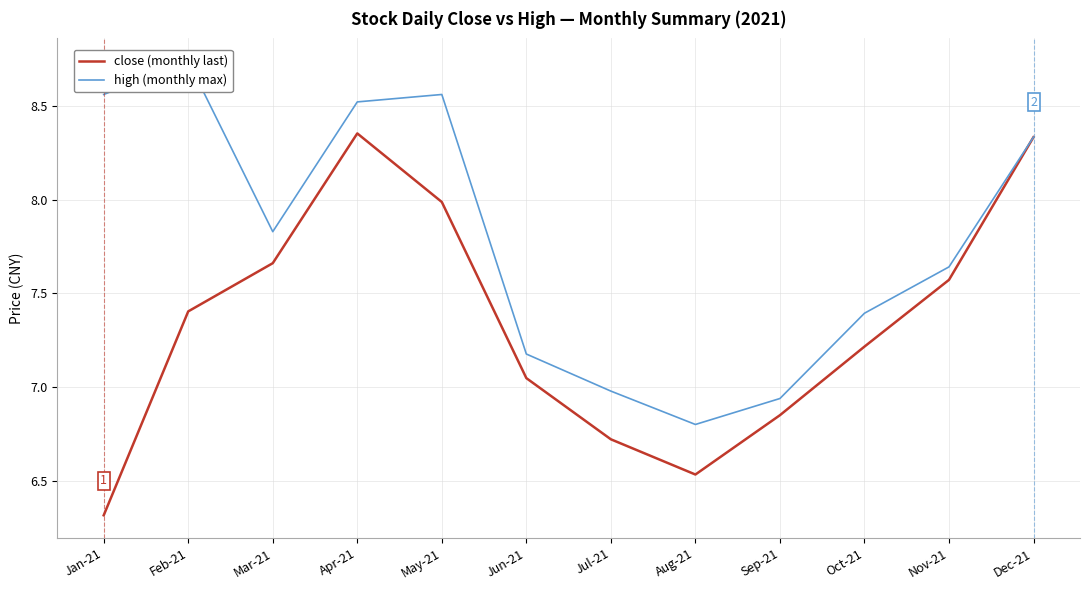

Which series has the largest range (max minus min)?

close (monthly last)